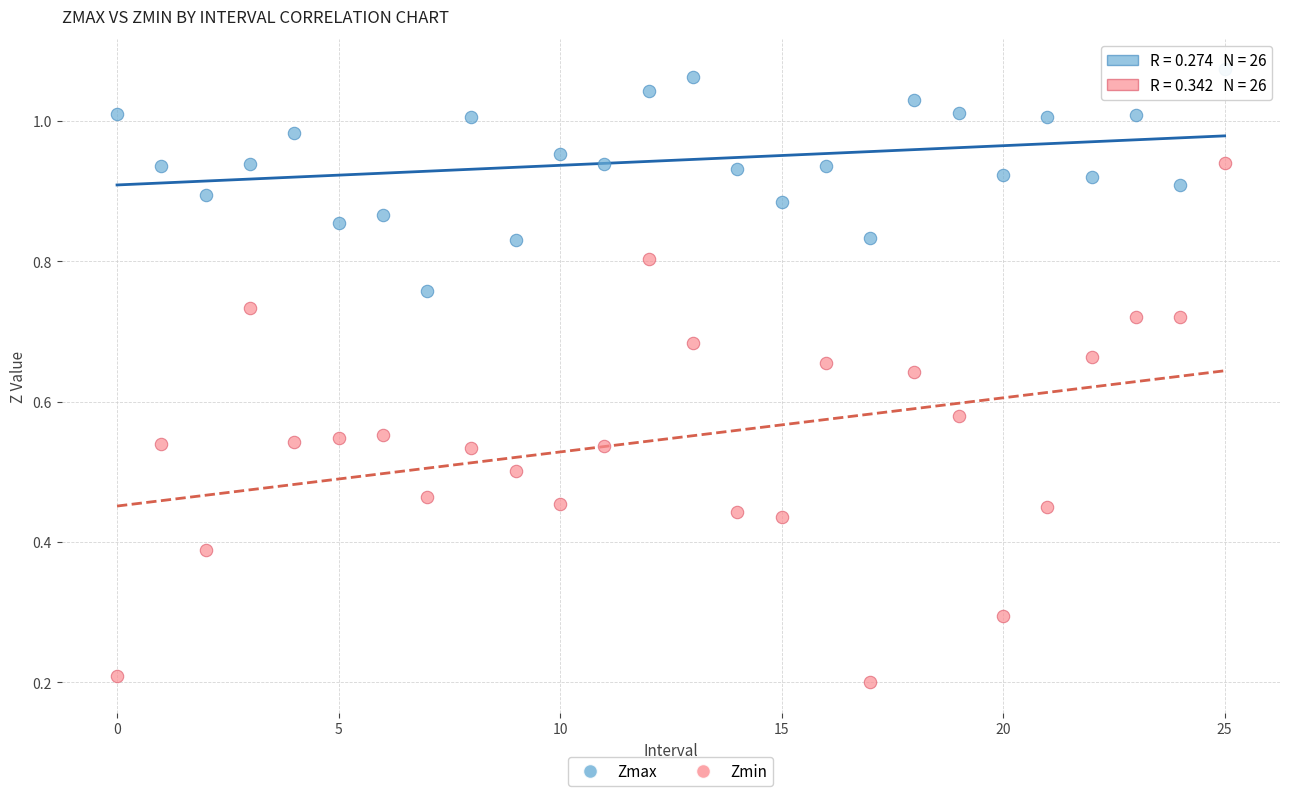

Which series reaches the maximum Y coordinate?

Zmax